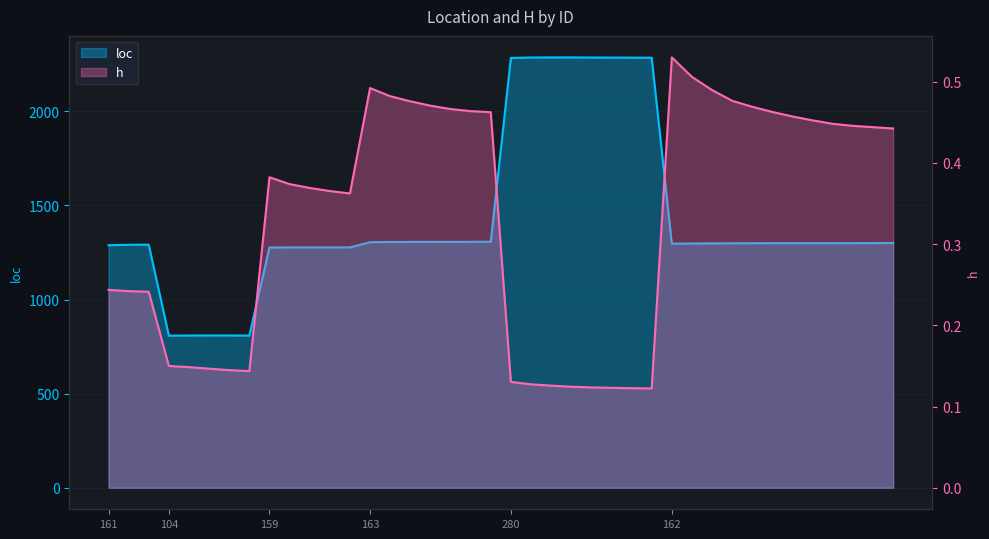

True or false: h has a value of 0.8 at 28.

False